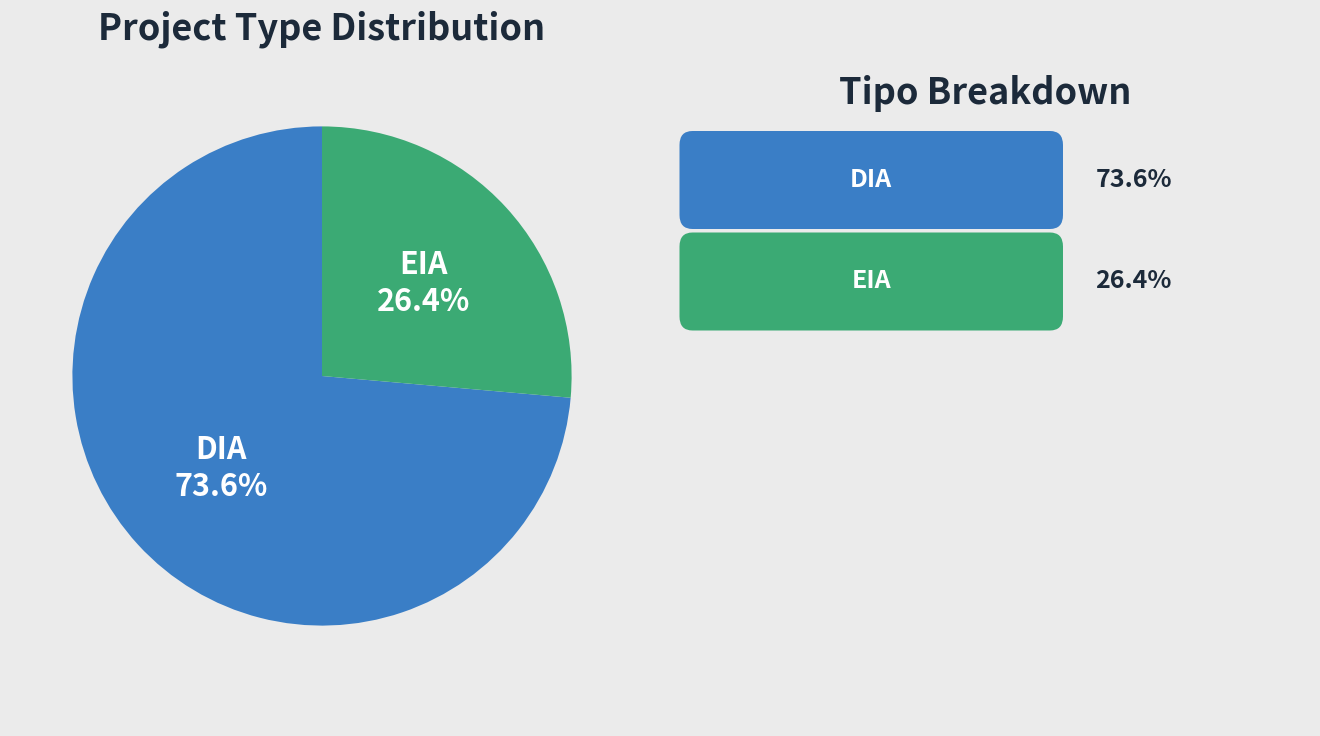

How many slices are in this pie chart?

2